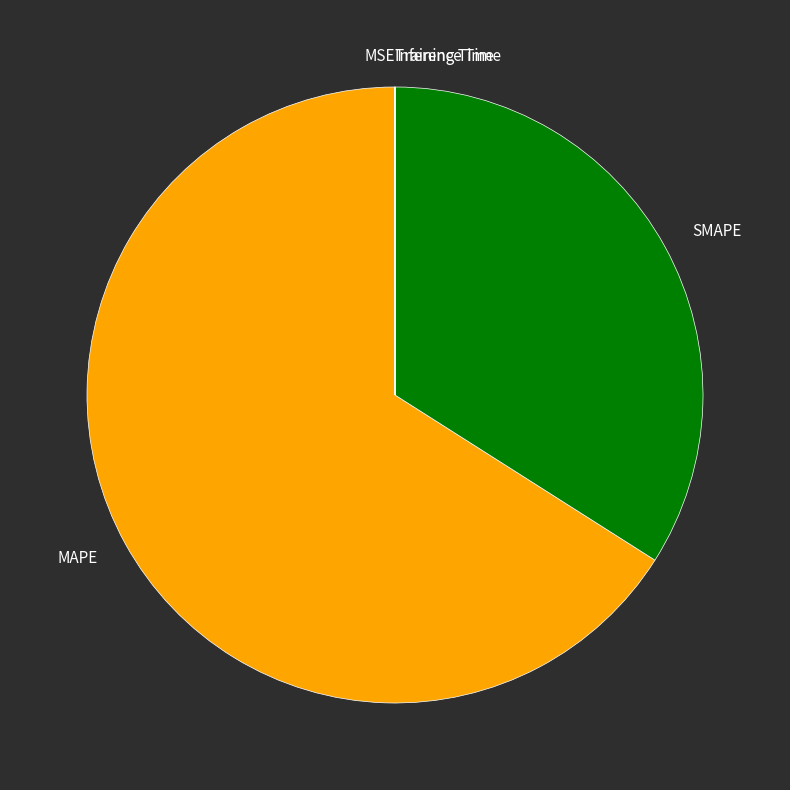

True or false: SMAPE accounts for 34% of the total.

True